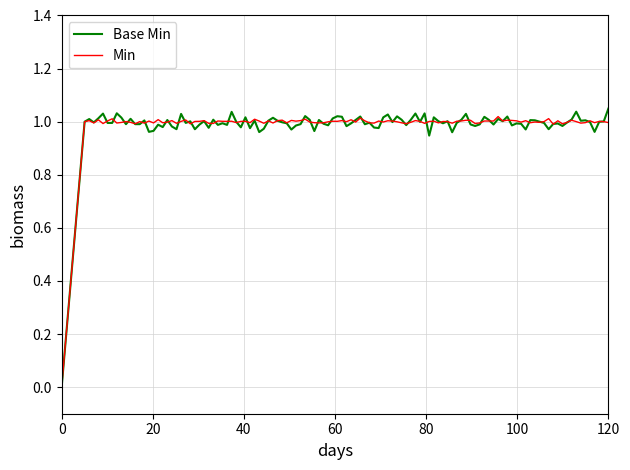

Which series has the largest range (max minus min)?

Base Min